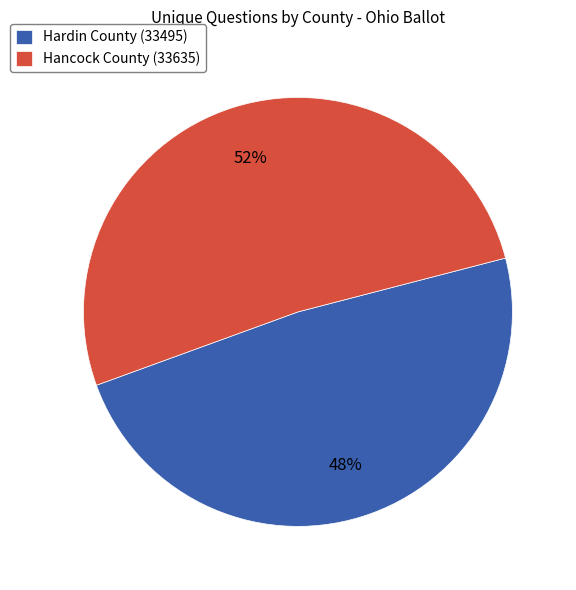

Which has a higher value, Hancock County (33635) or Hardin County (33495)?

Hancock County (33635)